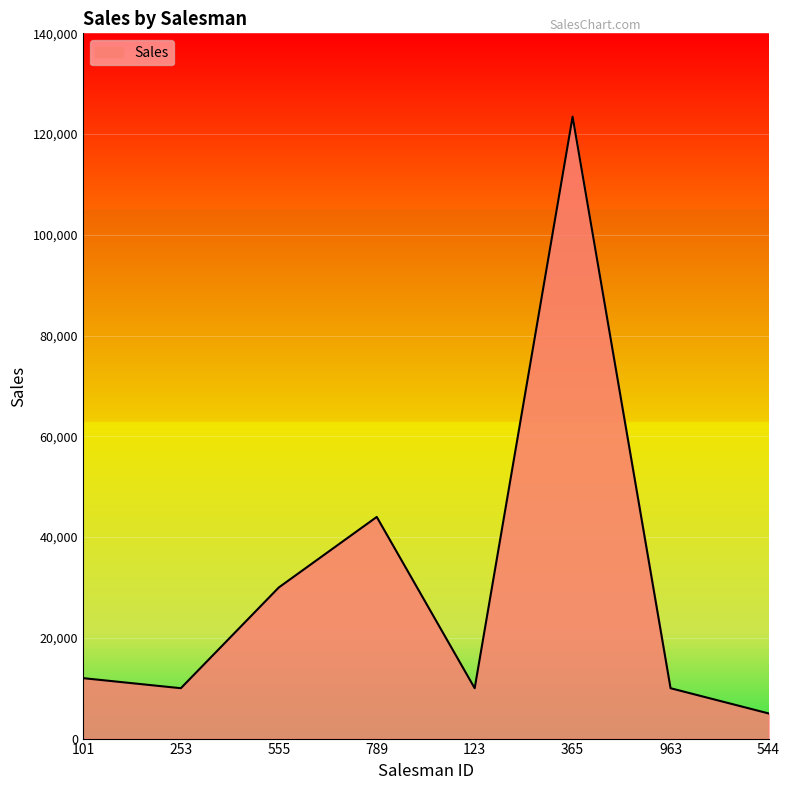

What is the minimum value shown in the chart?

5000